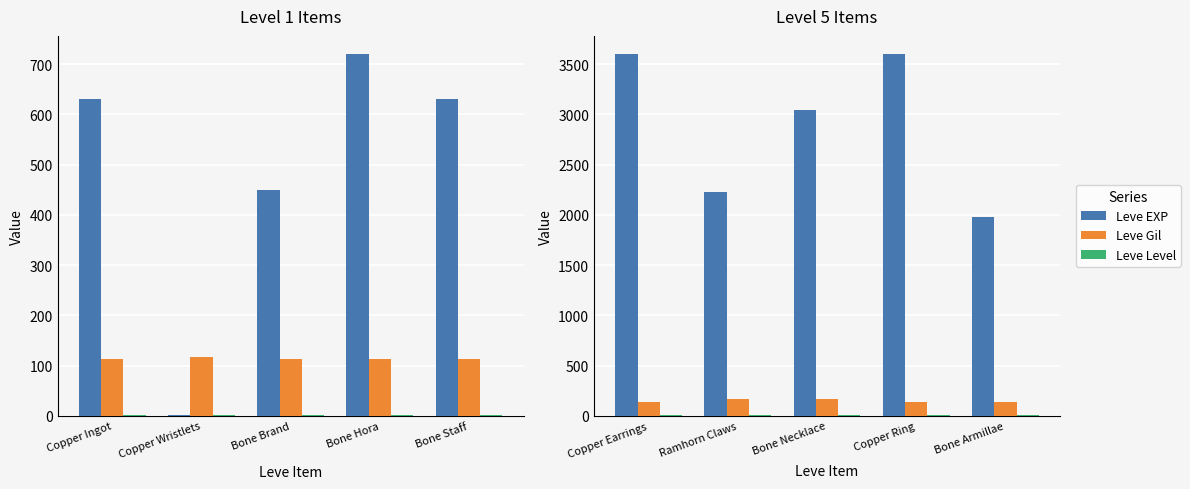

Which series has the largest total across all categories?

Leve EXP